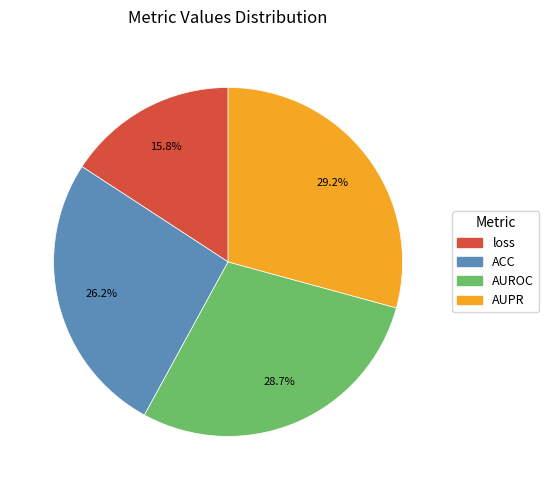

Count the number of slices in the pie.

4